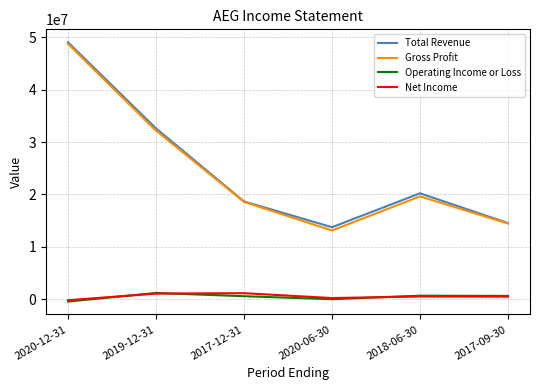

True or false: Operating Income or Loss has more than 0 interior local peaks.

True